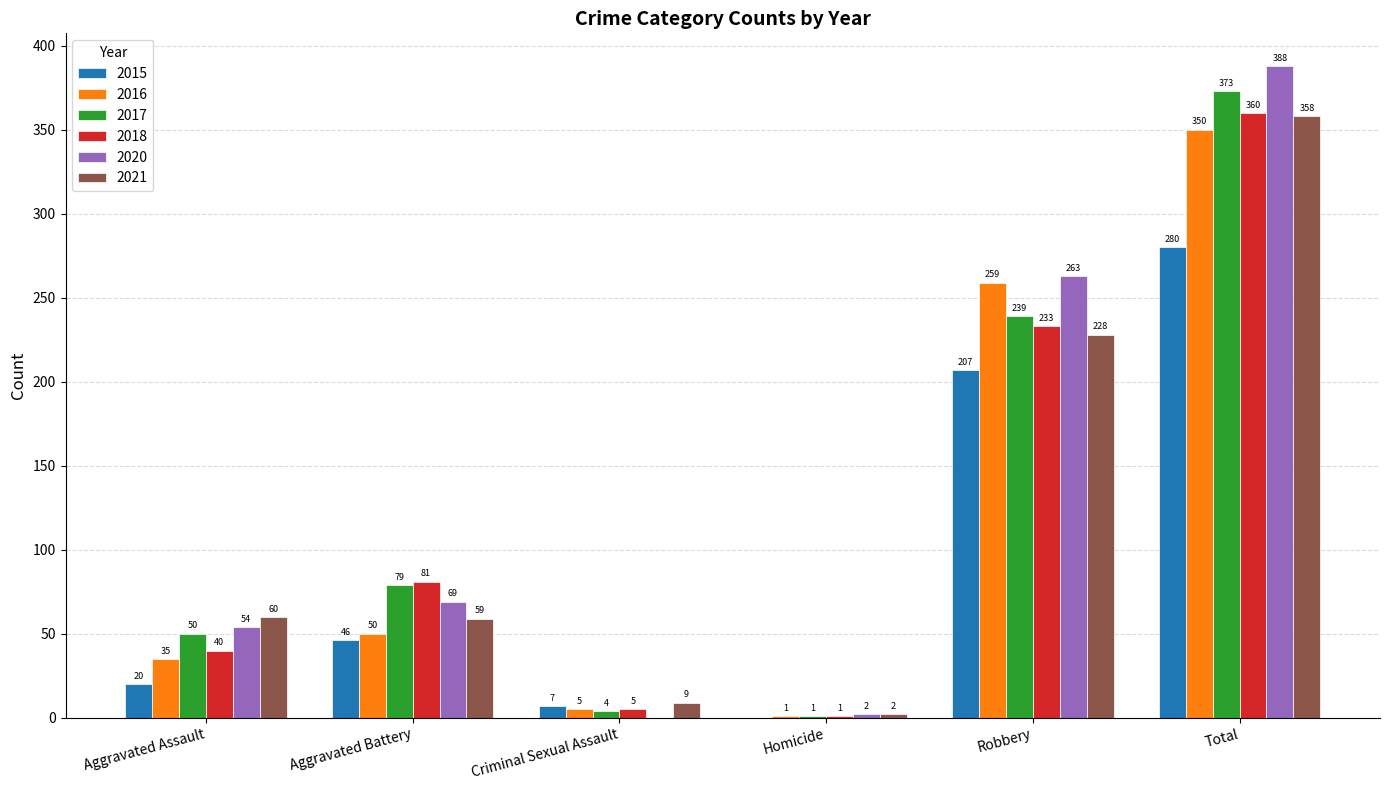

What is the spread (max minus min) of values at Homicide?

2